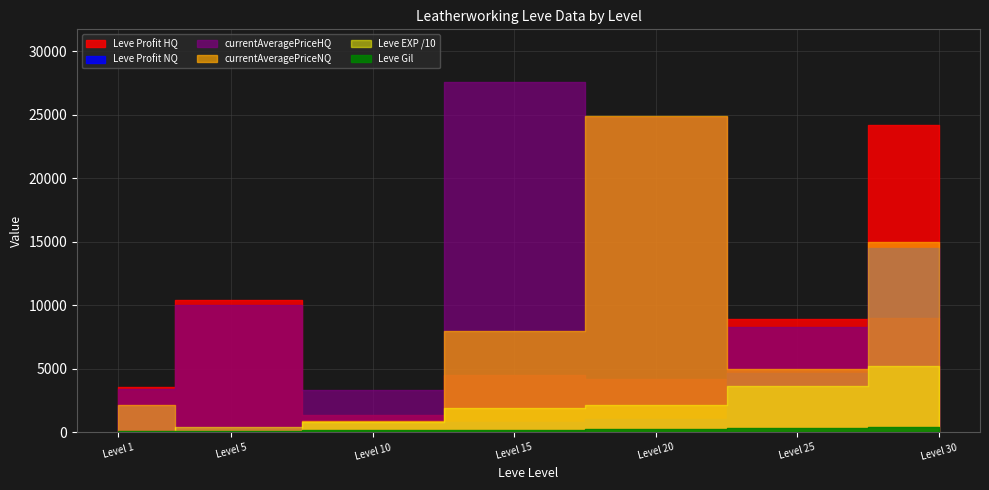

How many data points in Leve Gil are above 174?

3